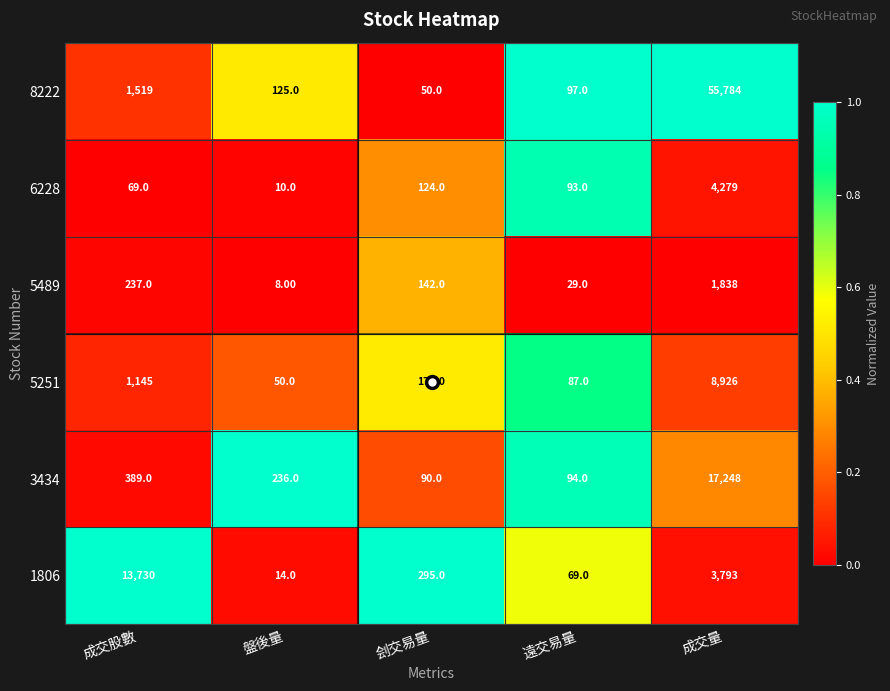

Count the number of data series in this chart.

6